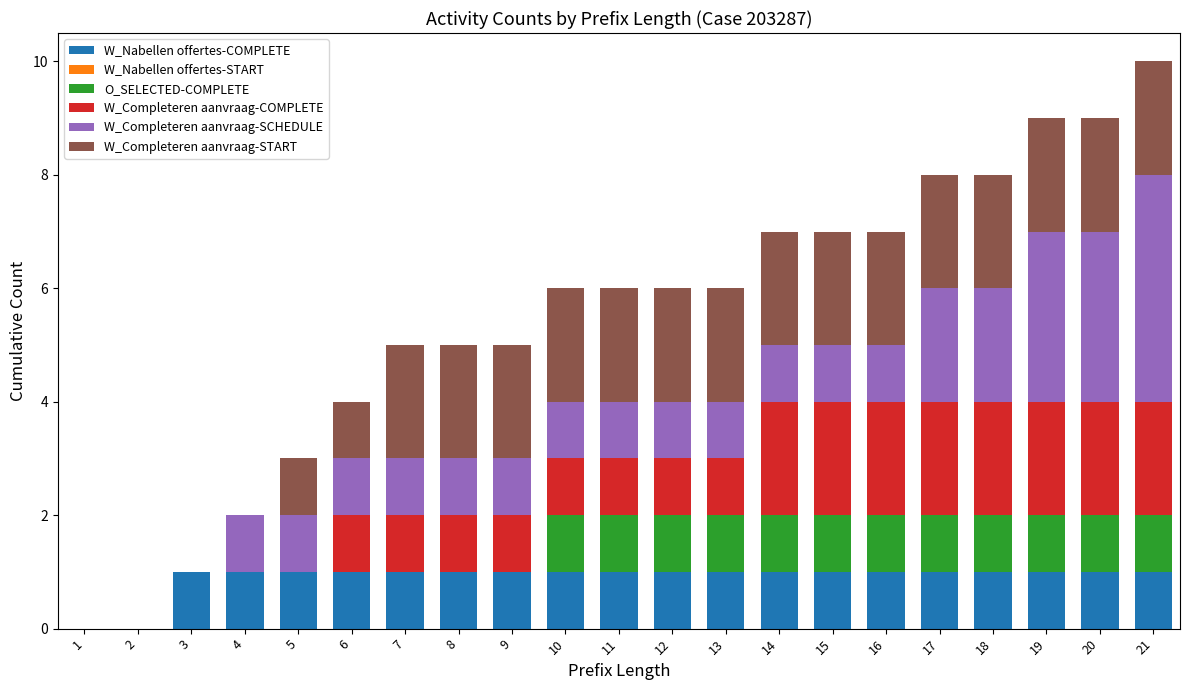

How many data points does each series have?

21